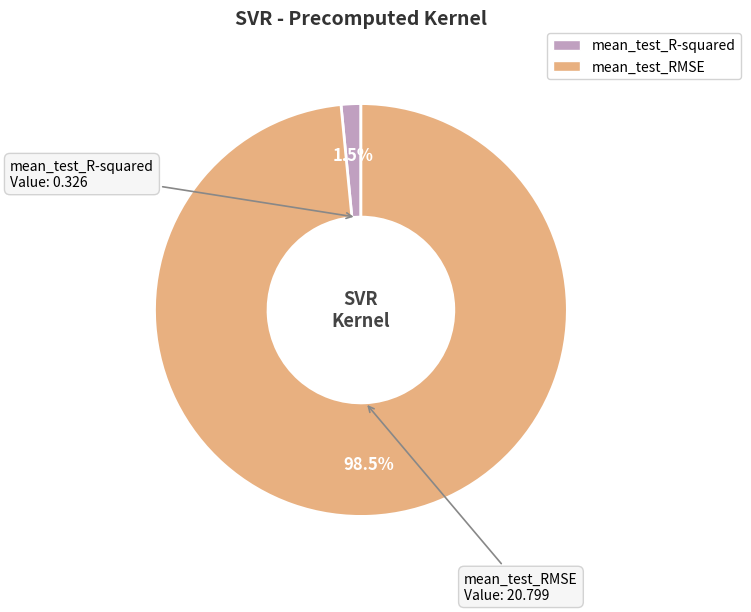

What percentage is NOT represented by mean_test_RMSE?

1.5%